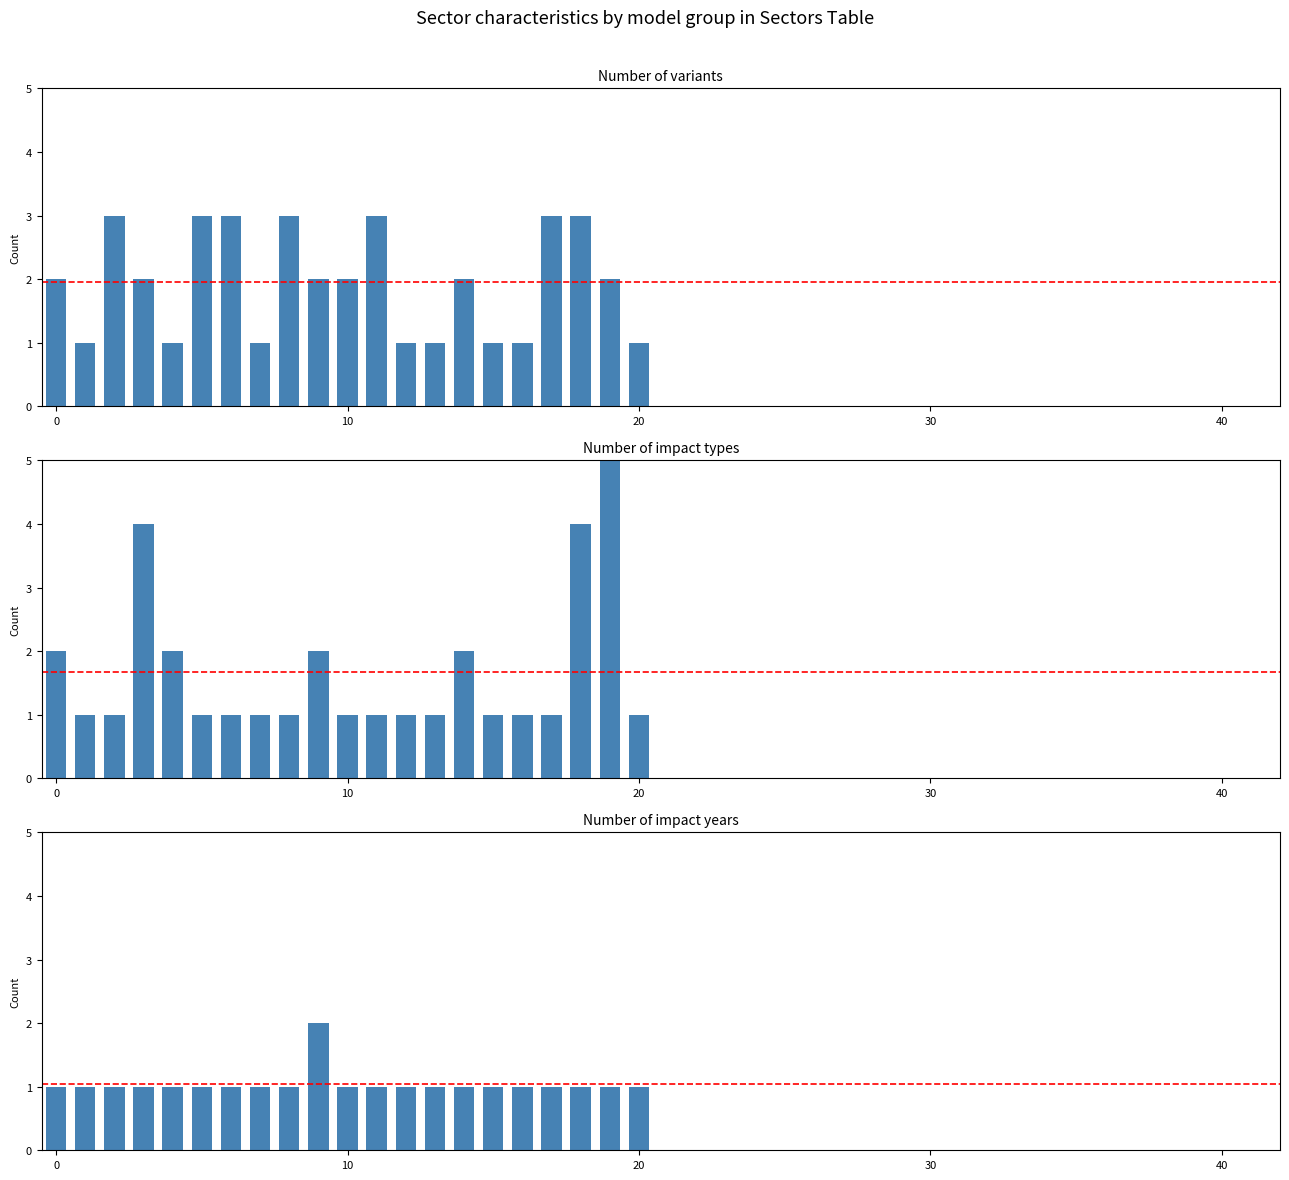

How many bars are there in total?

63